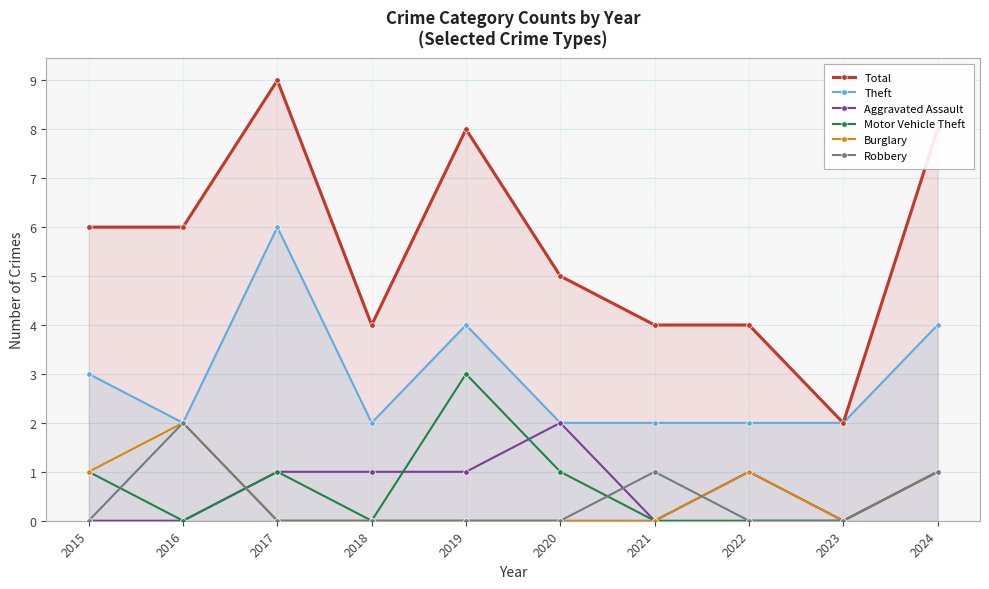

How many data points does each series have?

10